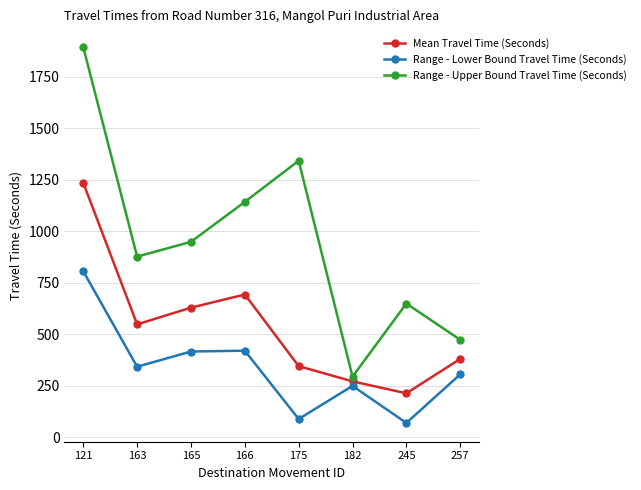

True or false: Mean Travel Time (Seconds) and Range - Lower Bound Travel Time (Seconds) cross at least once.

False